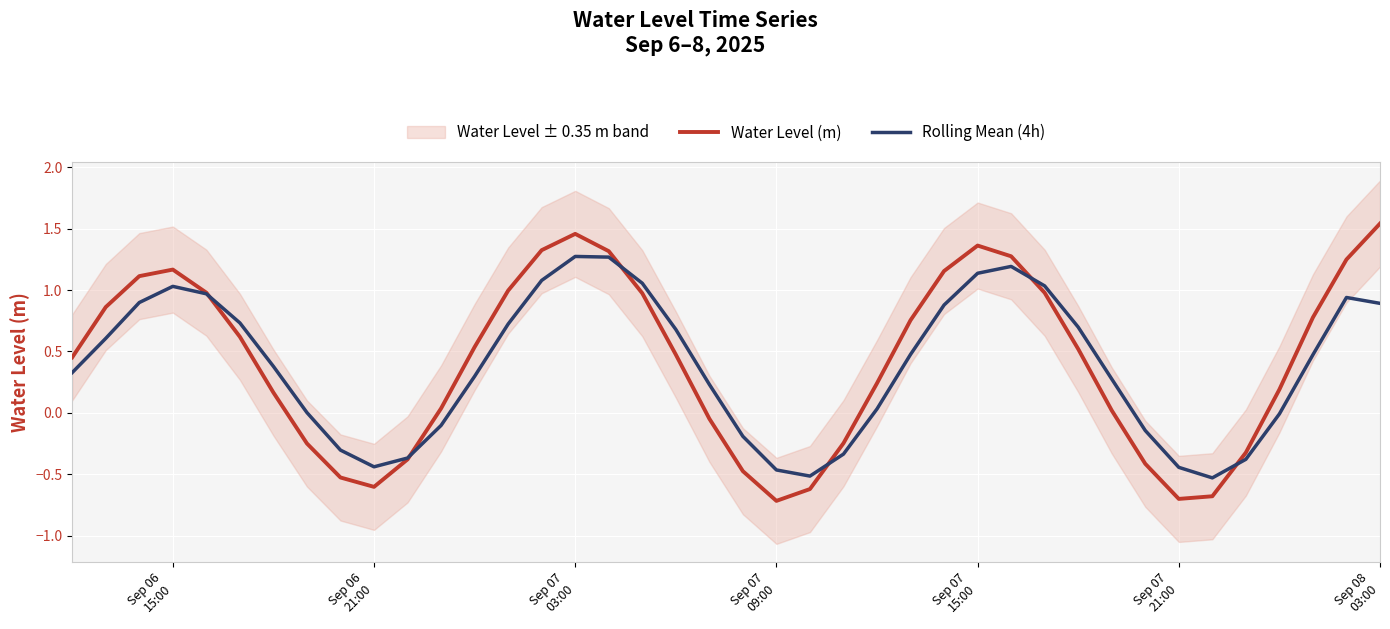

What is the minimum value for Water Level (m)?

-0.7